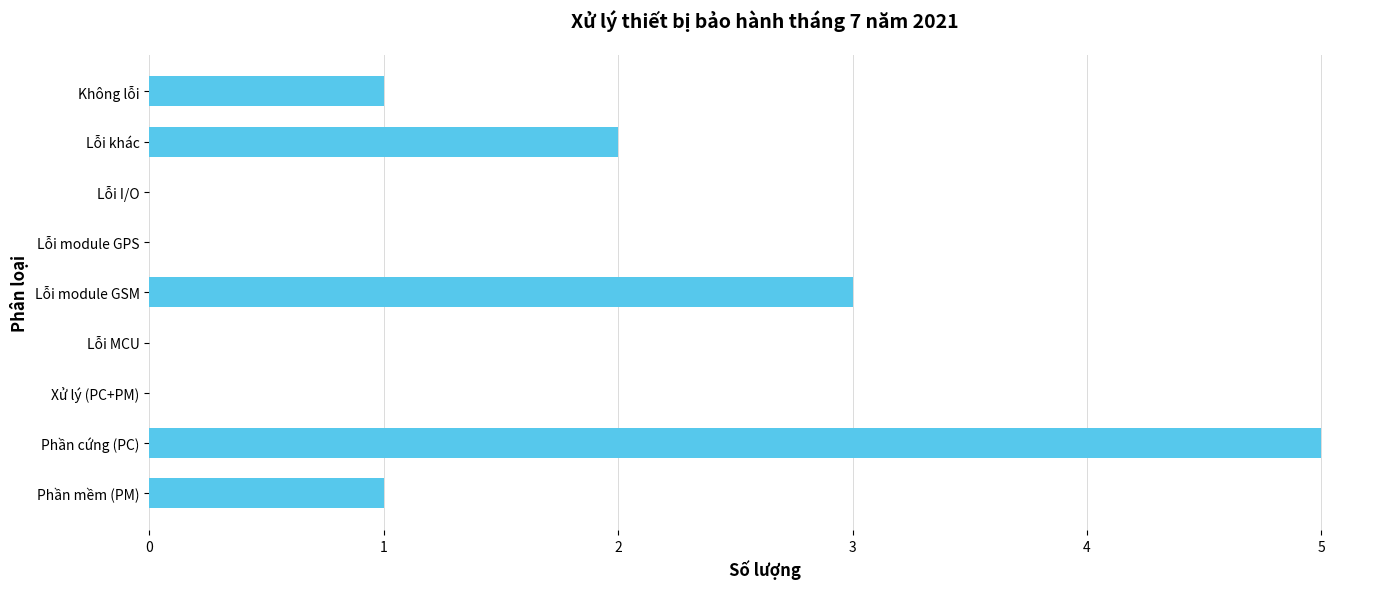

True or false: the data shows 2 at Phần cứng (PC).

False